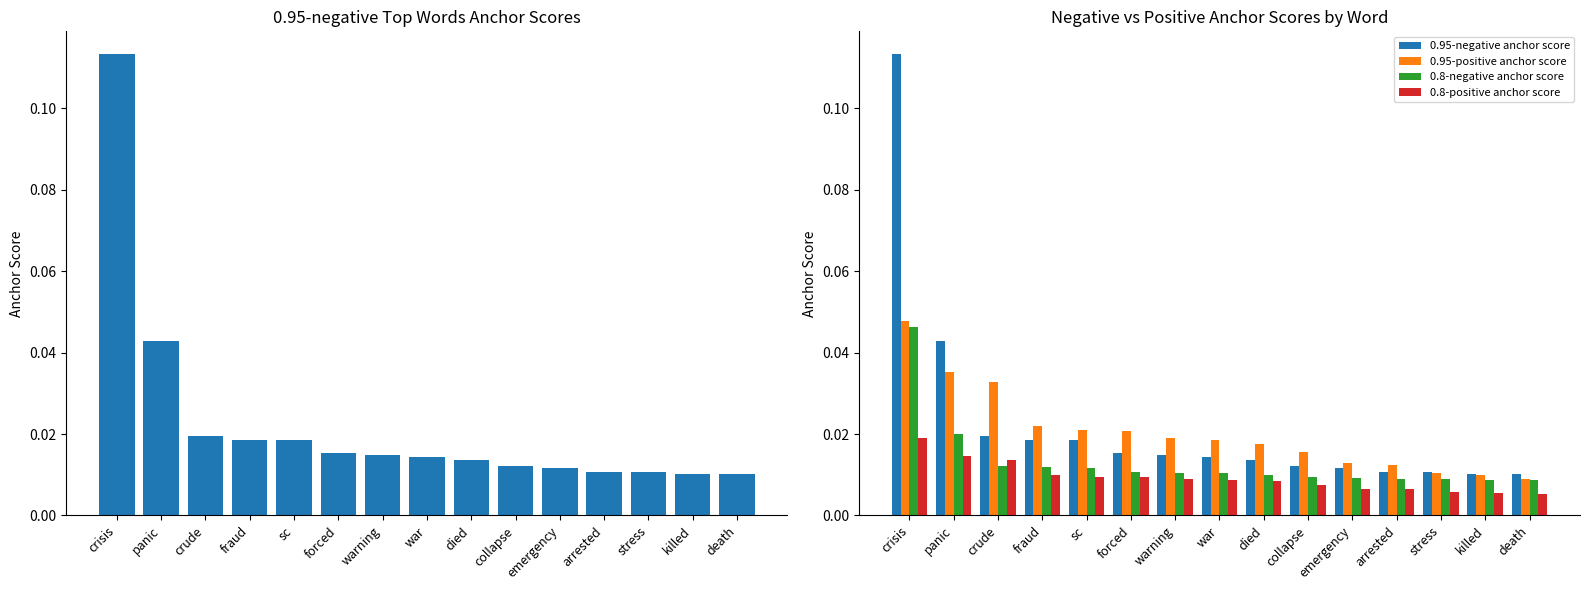

At which label does 0.95-positive anchor score reach its peak?

crisis